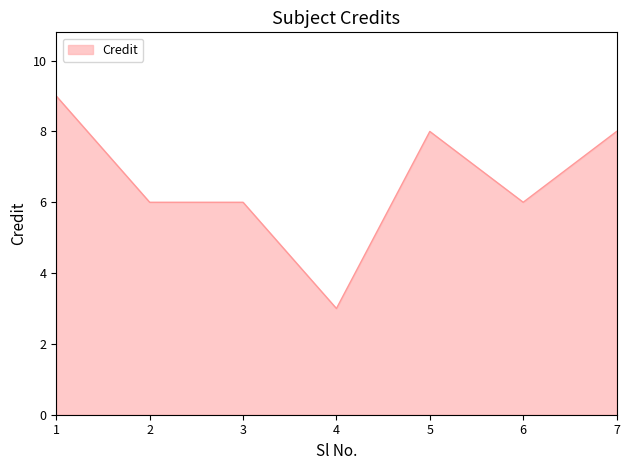

Which category has the highest value across all series?

1